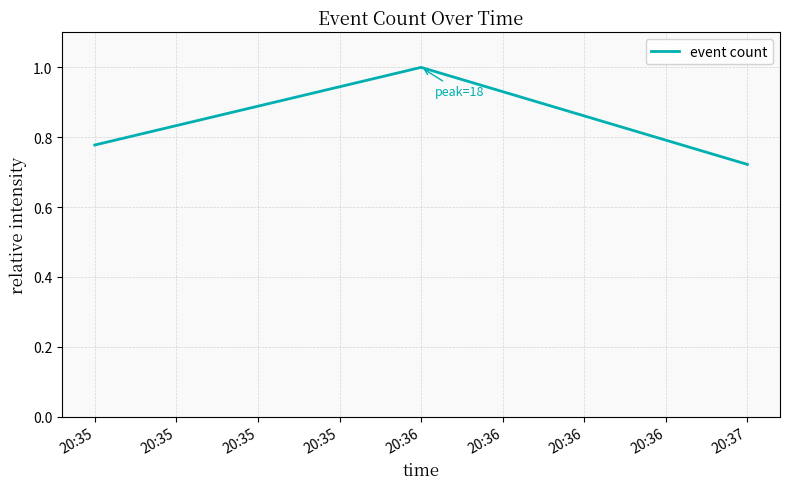

Does the chart display data point markers on the line(s)?

No